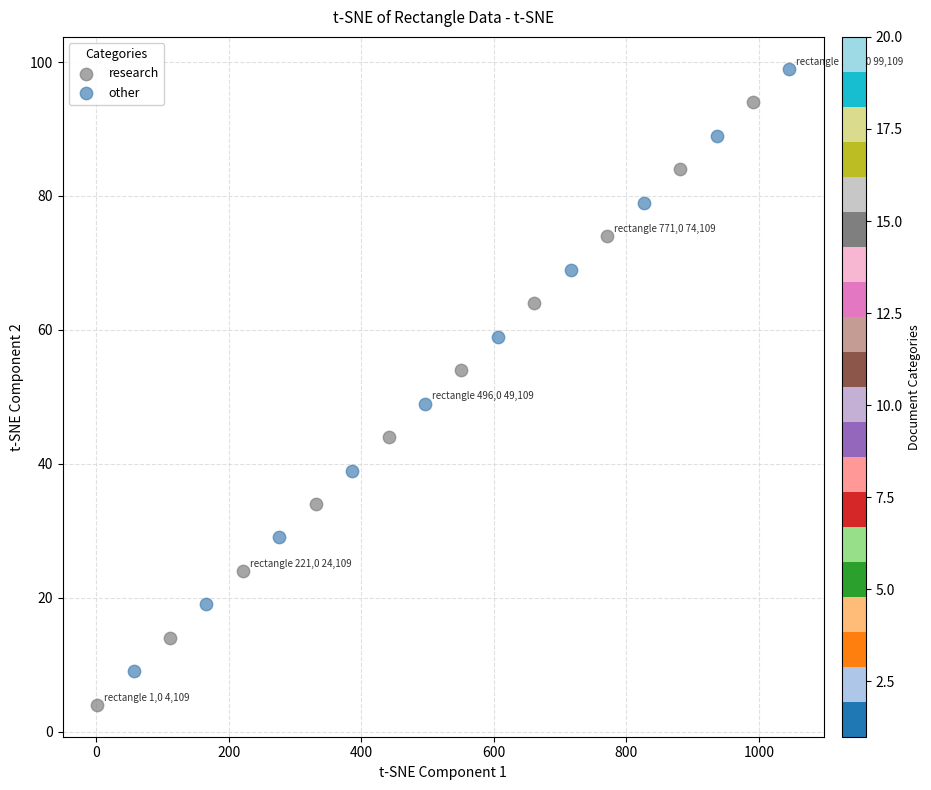

Which series contains the lowest Y value?

research